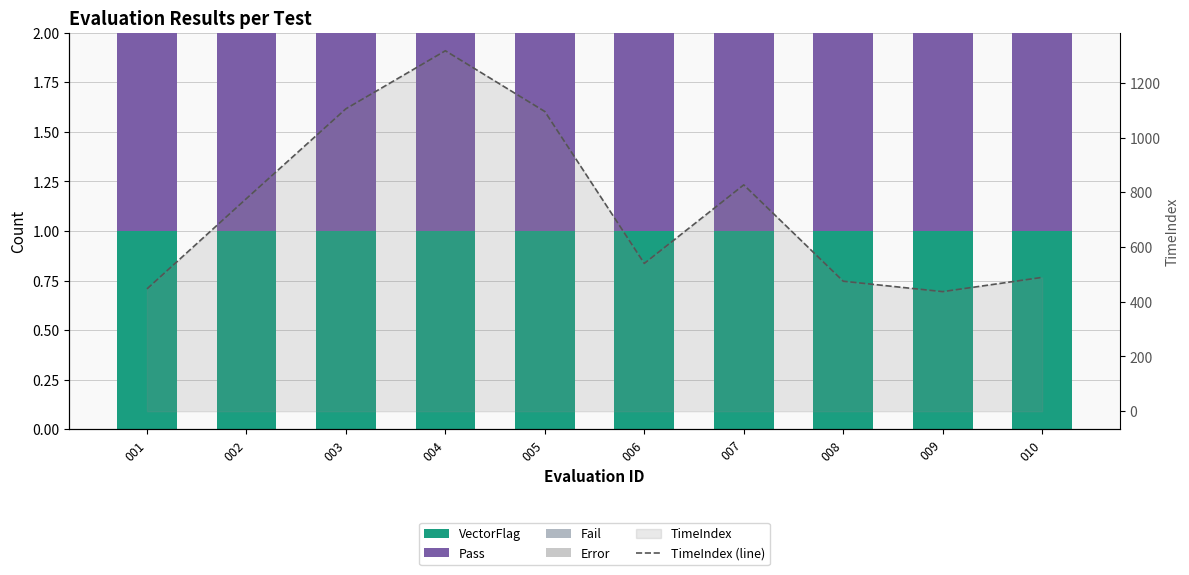

What is the difference between the TimeIndex (line) values at 010 and 004?

828